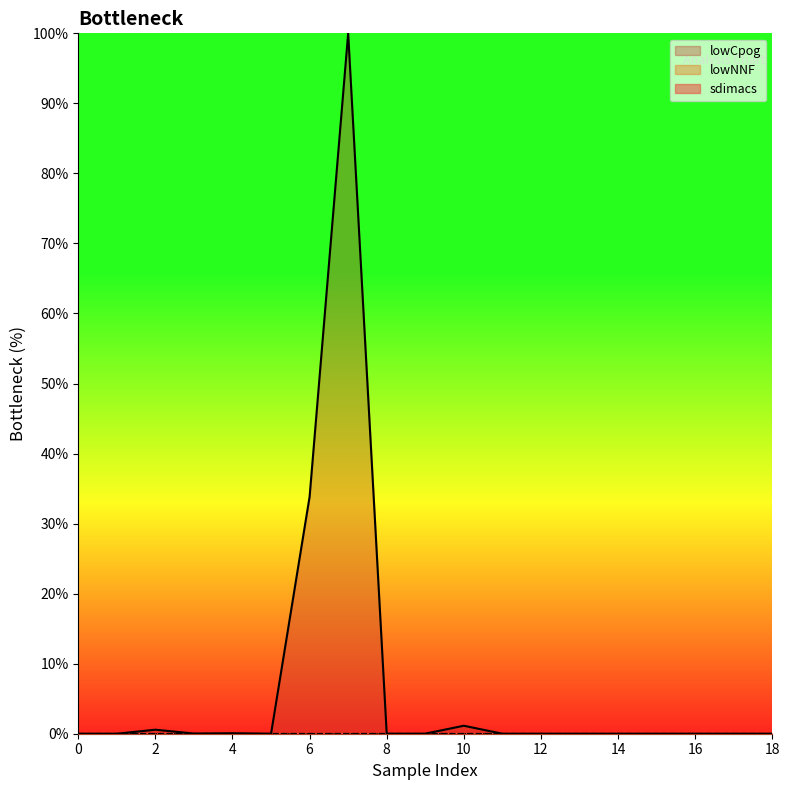

Reading left to right, extract all data points from this chart.

lowNNF: 0.0	0.0	0.0	0.0	0.0	0.0	0.0	0.0	0.0	0.0	0.0	0.0	0.0	0.0	0.0	0.0	0.0	0.0	0.0
lowCpog: 0.0	0.0	0.6	0.0	0.1	0.0	33.8	100.0	0.0	0.0	1.1	0.0	0.0	0.0	0.0	0.0	0.0	0.0	0.0
sdimacs: 0.0	0.0	0.0	0.0	0.0	0.0	0.0	0.0	0.0	0.0	0.0	0.0	0.0	0.0	0.0	0.0	0.0	0.0	0.0